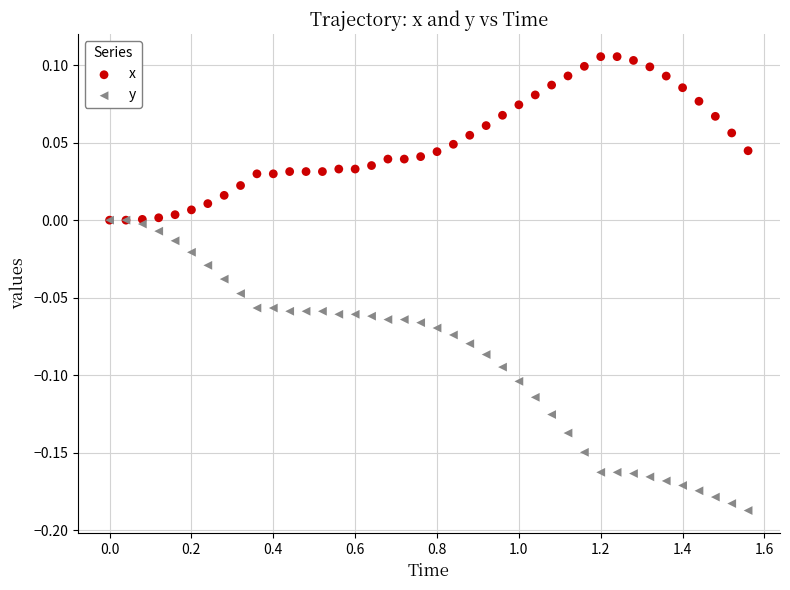

Which series contains the lowest Y value?

y